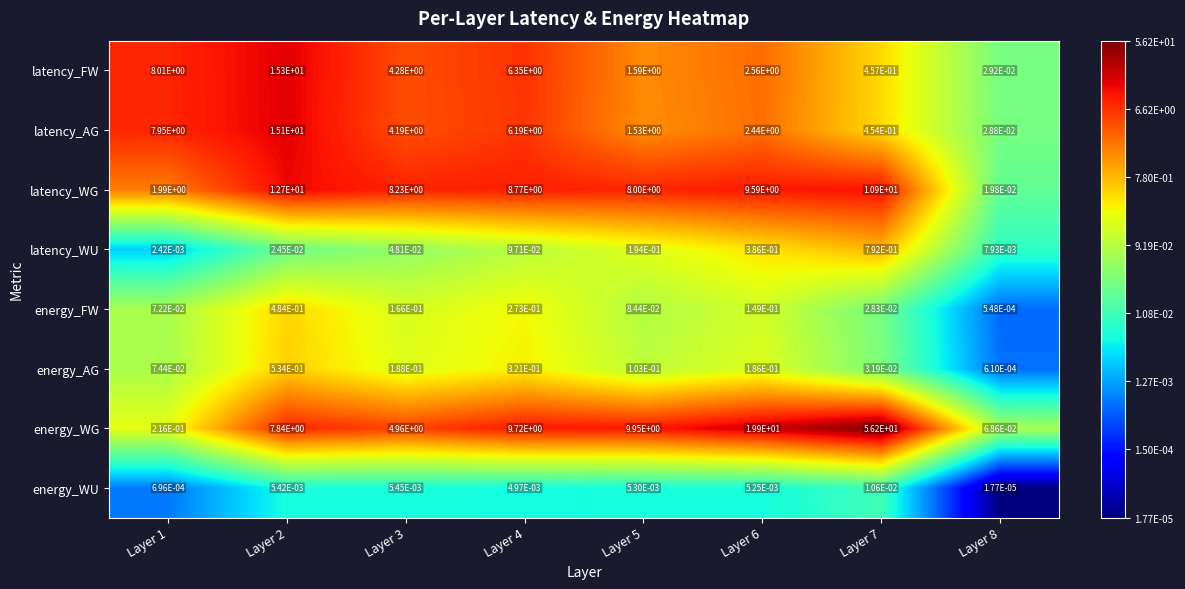

At which category is the sum across all series the highest?

Layer 7